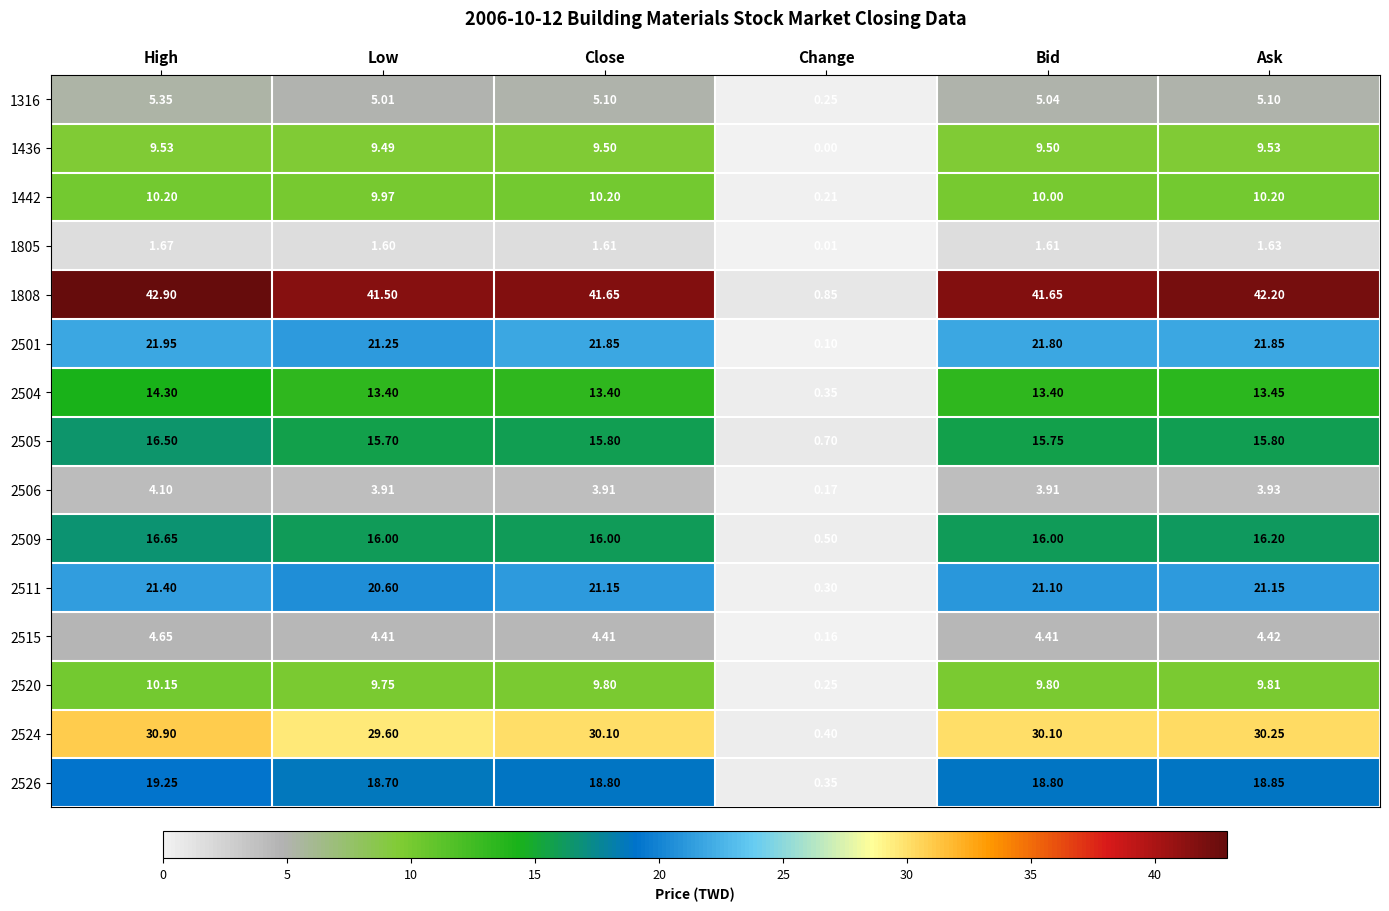

At which label is 2506 closest to 2?

Change